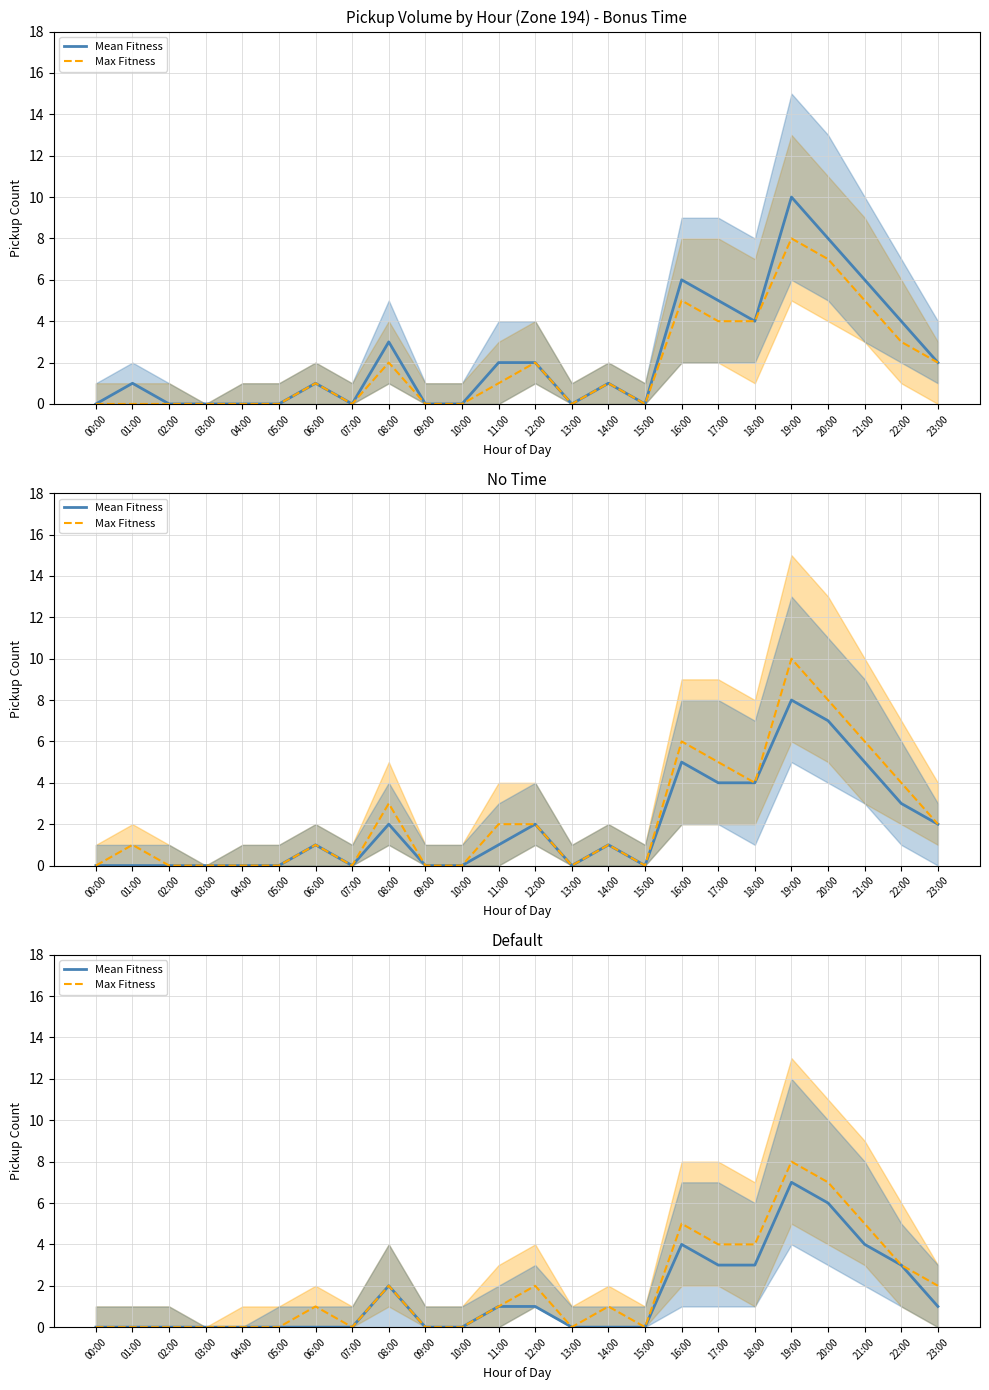

What is the difference between the maximum and minimum values in the Max Fitness series?

8